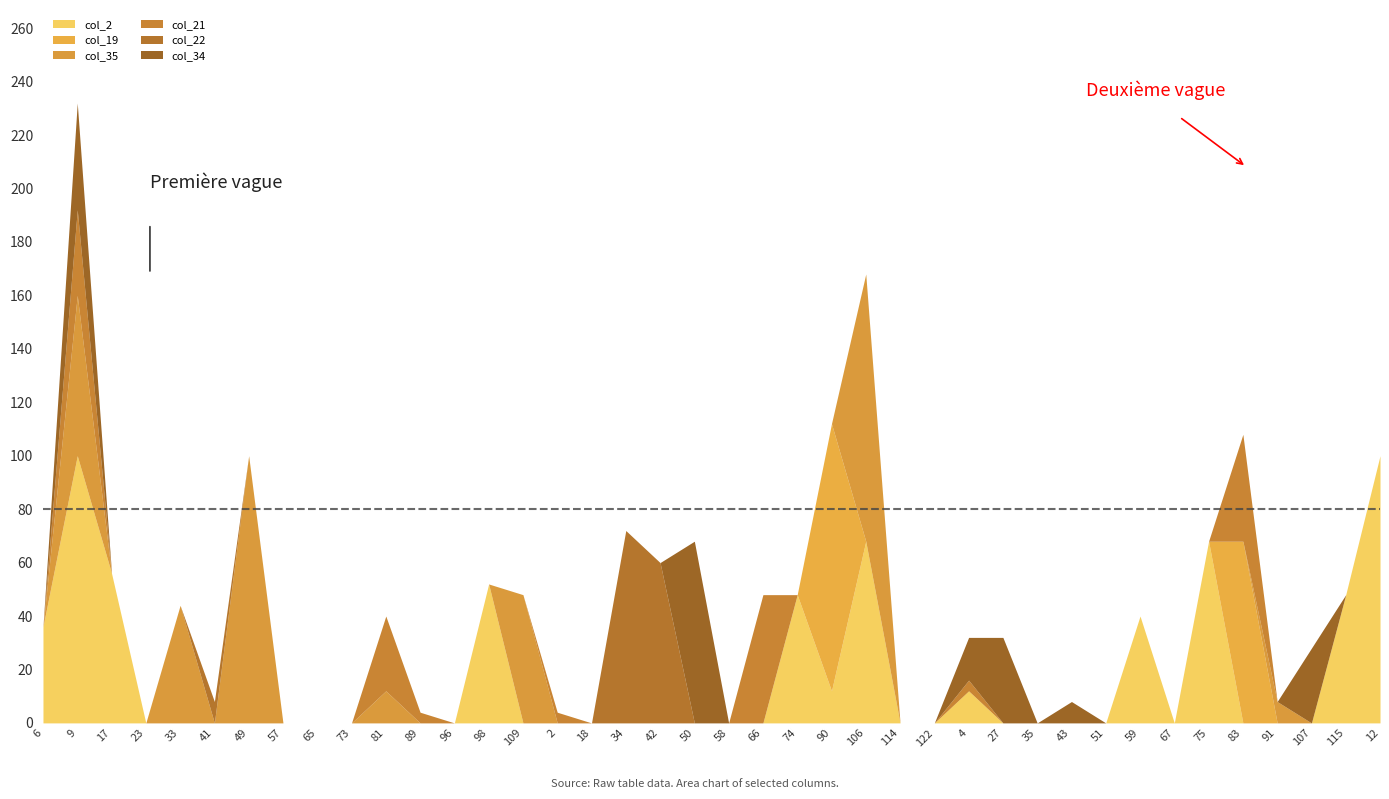

Does the chart have visible grid lines?

No